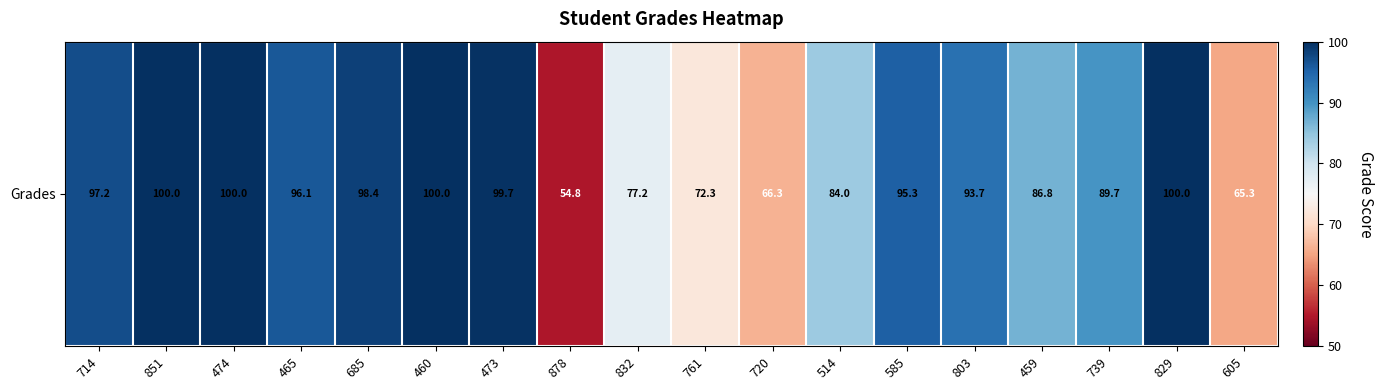

Reading right to left, what are all the values shown in this chart?

65.3	100.0	89.7	86.8	93.7	95.3	84.0	66.3	72.3	77.2	54.8	99.7	100.0	98.4	96.1	100.0	100.0	97.2